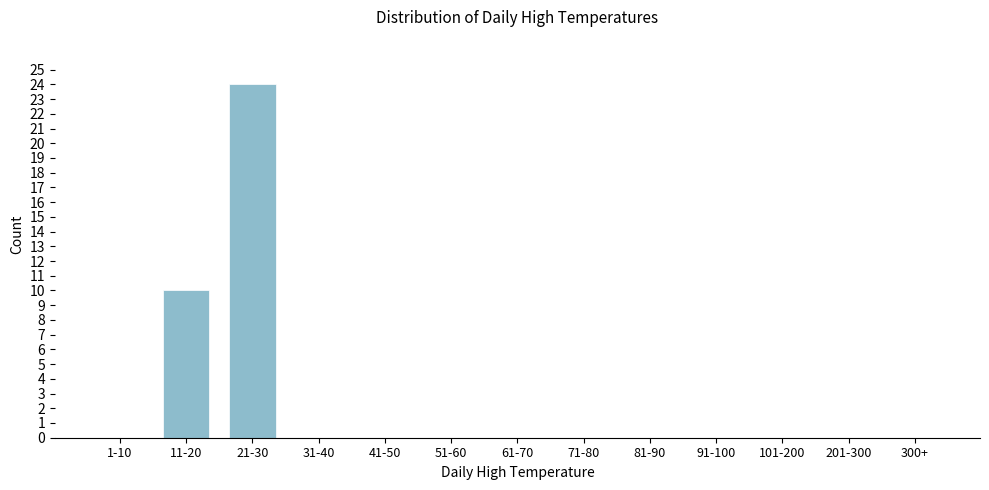

Reading left to right, extract all data points from this chart.

1-10=0	11-20=10	21-30=24	31-40=0	41-50=0	51-60=0	61-70=0	71-80=0	81-90=0	91-100=0	101-200=0	201-300=0	300+=0